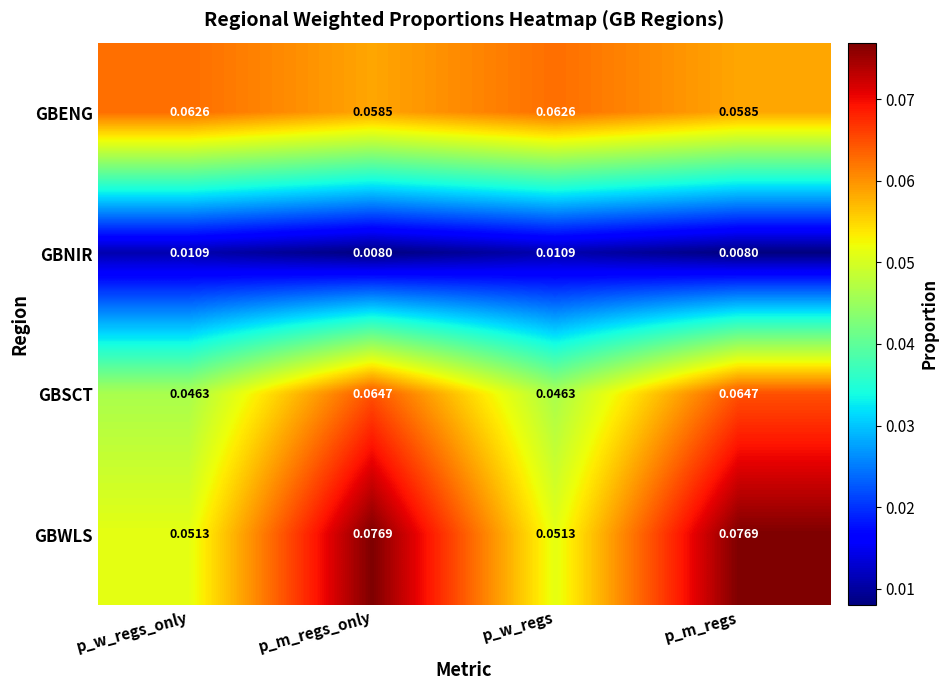

What is the total value across all series at p_m_regs_only?

0.2